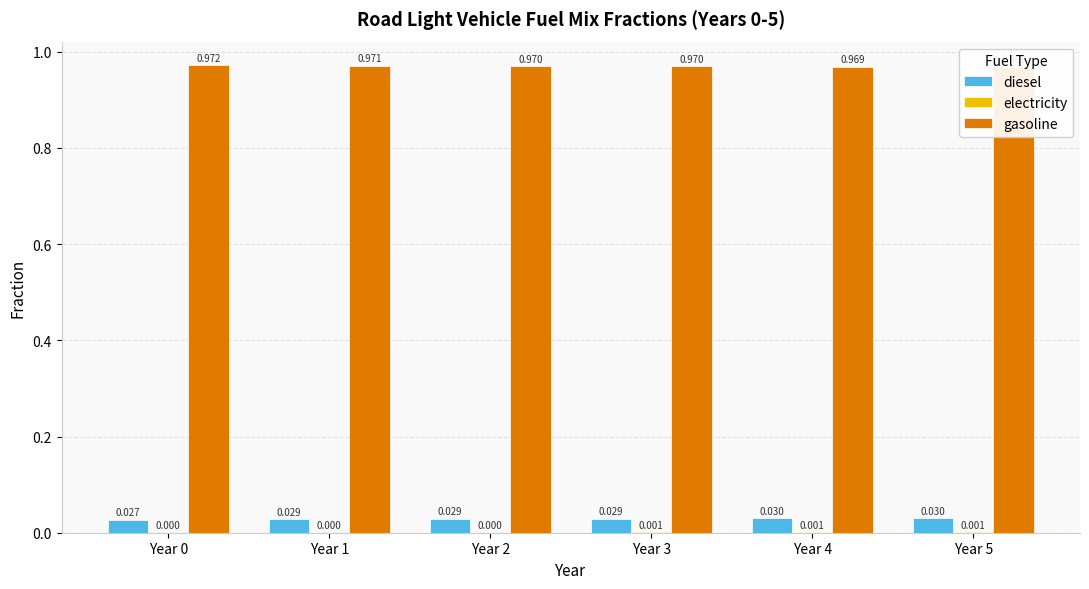

Which category has the lowest value in the electricity series?

Year 0